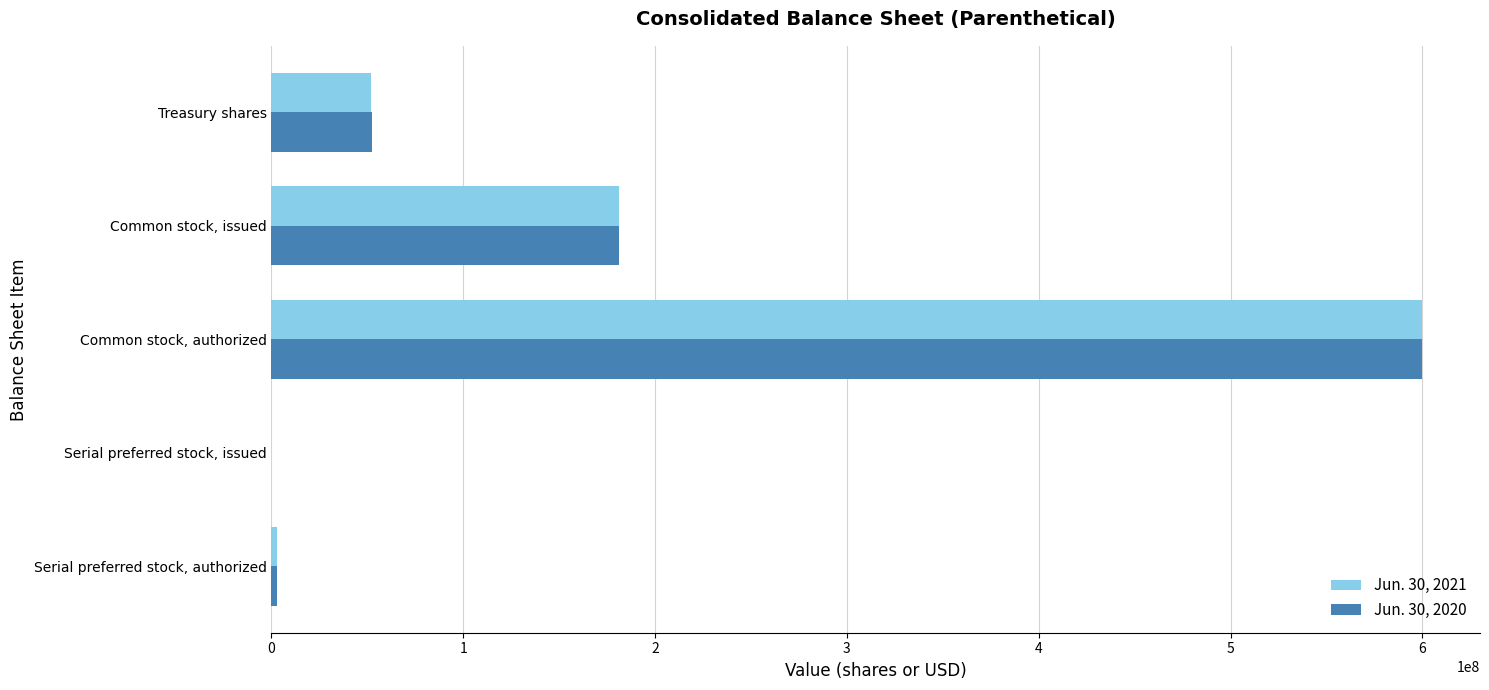

True or false: Jun. 30, 2020 has a value of 286208265 at Common stock, issued.

False